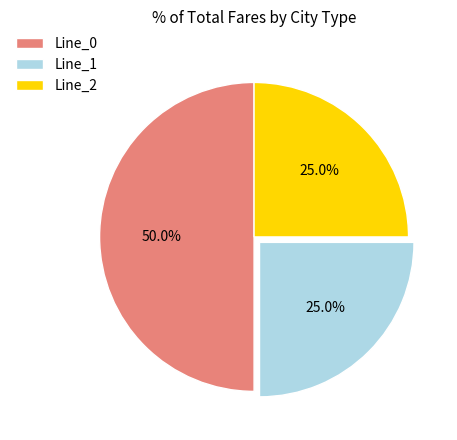

Is Line_2 the majority of the pie?

No